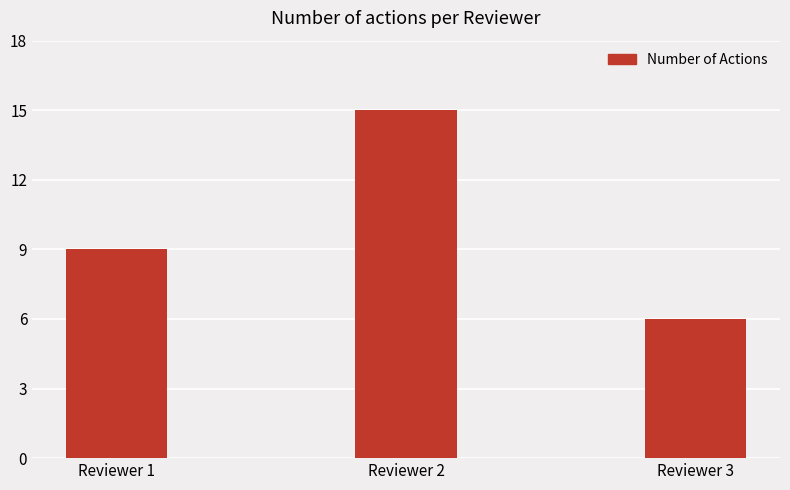

List the labels in order of value, smallest first.

Reviewer 3, Reviewer 1, Reviewer 2